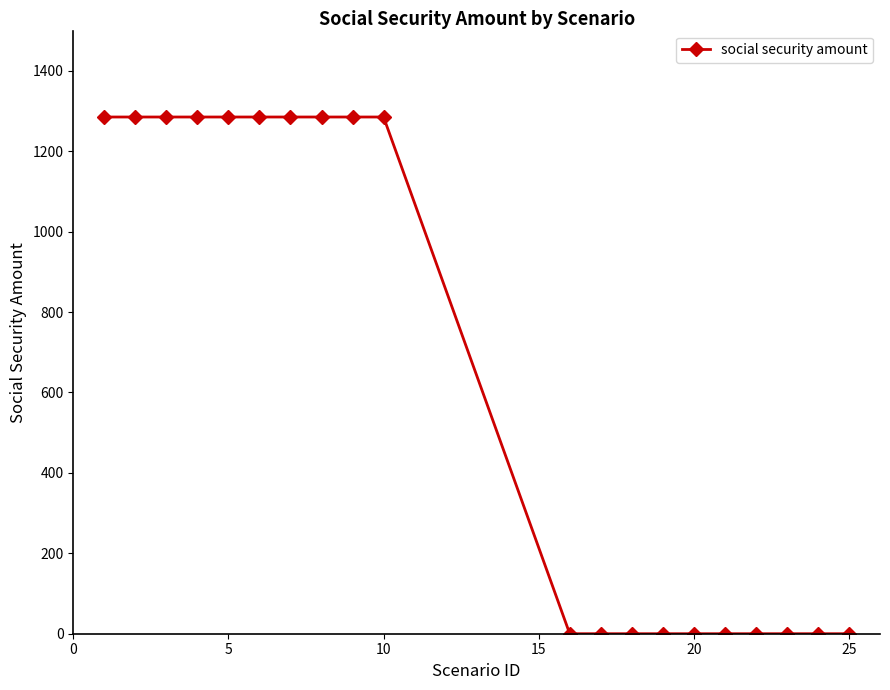

Count the values in the range 0 to 1285.

20